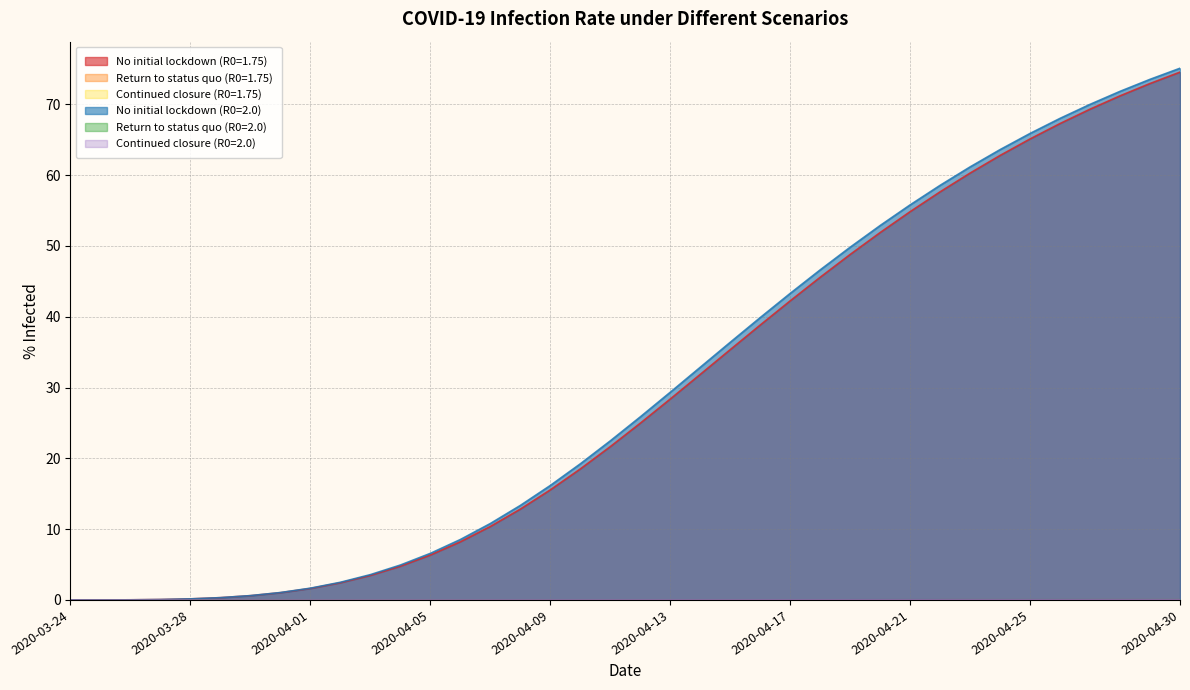

List the series in order of their peak value, highest first.

No initial lockdown (R0=2.0), No initial lockdown (R0=1.75), Return to status quo (R0=2.0), Continued closure (R0=2.0), Return to status quo (R0=1.75), Continued closure (R0=1.75)